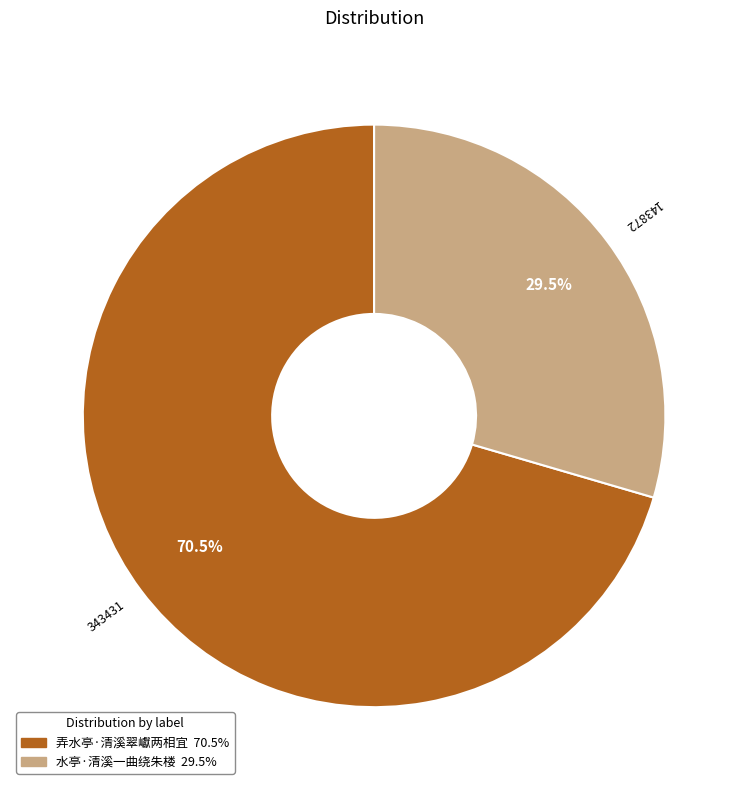

Which has a higher value, 水亭·清溪一曲绕朱楼 or 弄水亭·清溪翠巘两相宜?

弄水亭·清溪翠巘两相宜